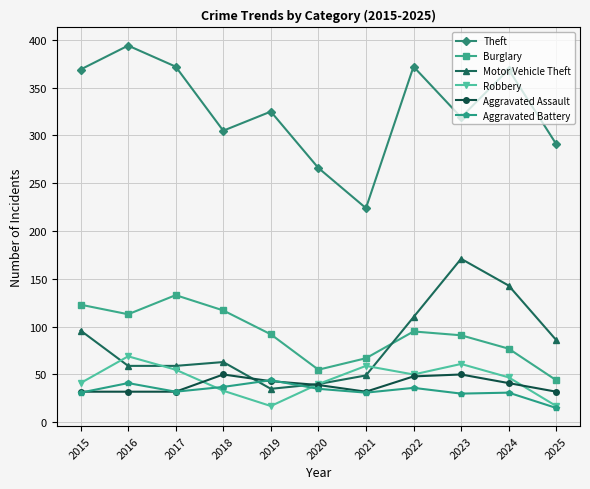

What is the approximate value of Motor Vehicle Theft at 2020?

40